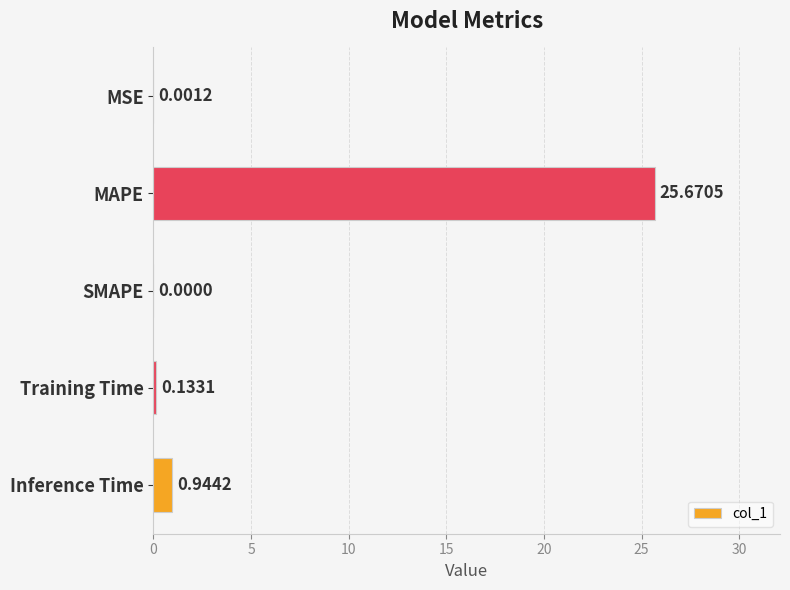

What is the change in value from Training Time to Inference Time?

+0.8